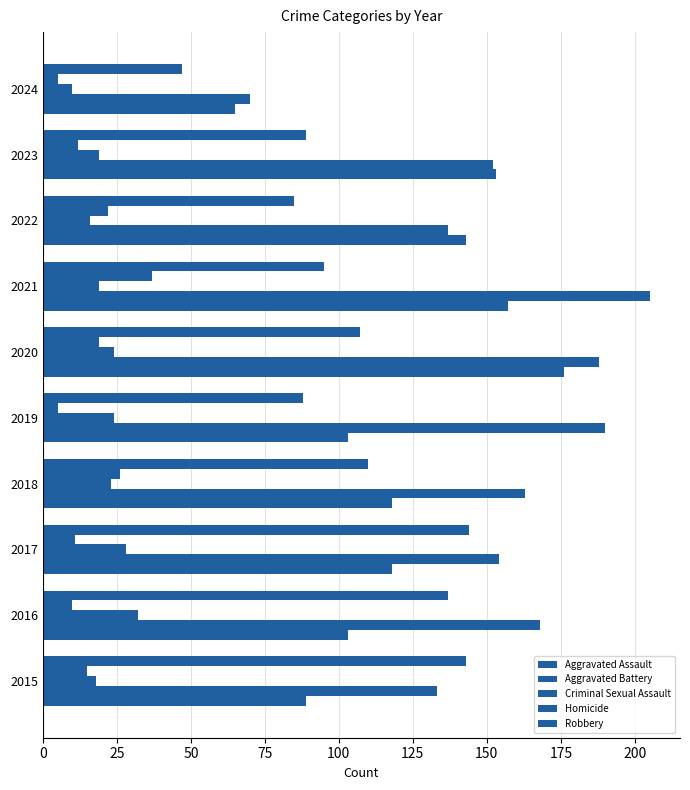

How many data points in Homicide are less than 15?

5